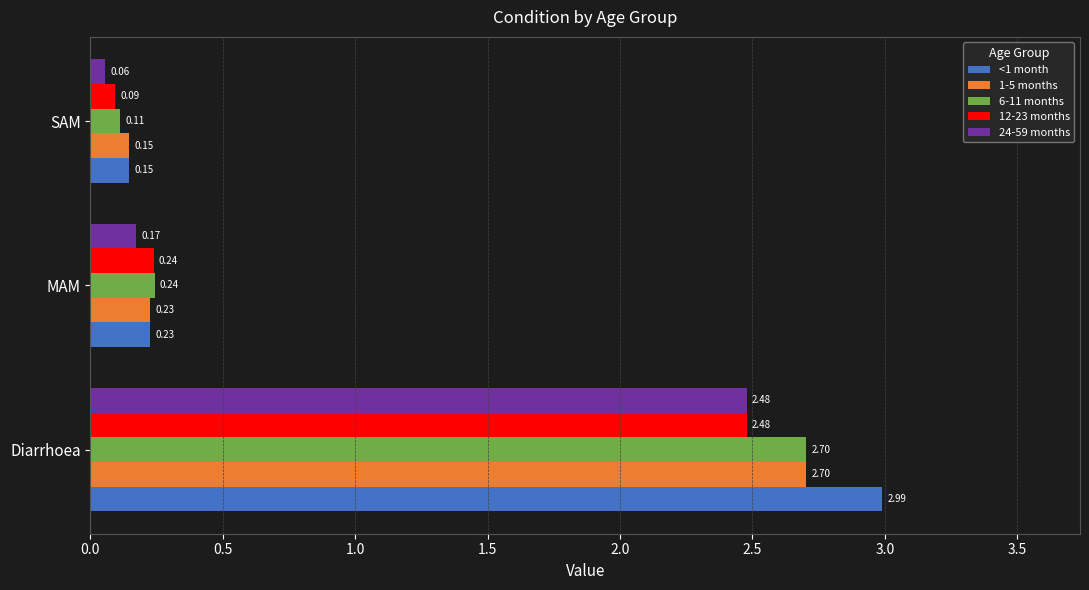

What are all the series names shown in the legend?

<1 month, 1-5 months, 6-11 months, 12-23 months, 24-59 months